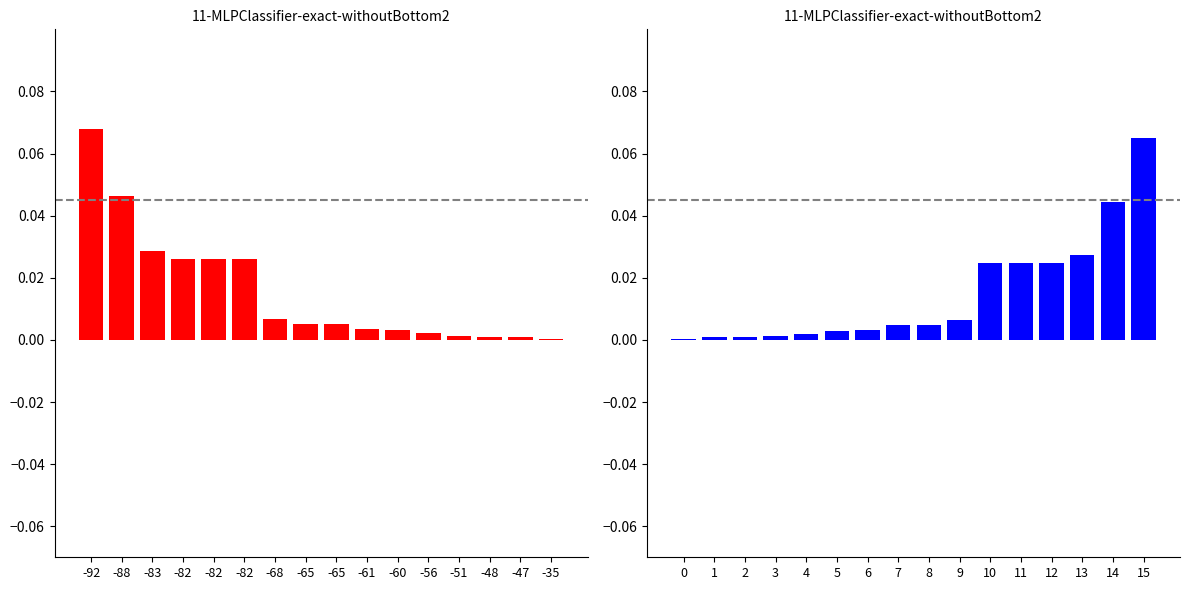

The value of distance (ft) at -48 is 0.0. True or false?

True